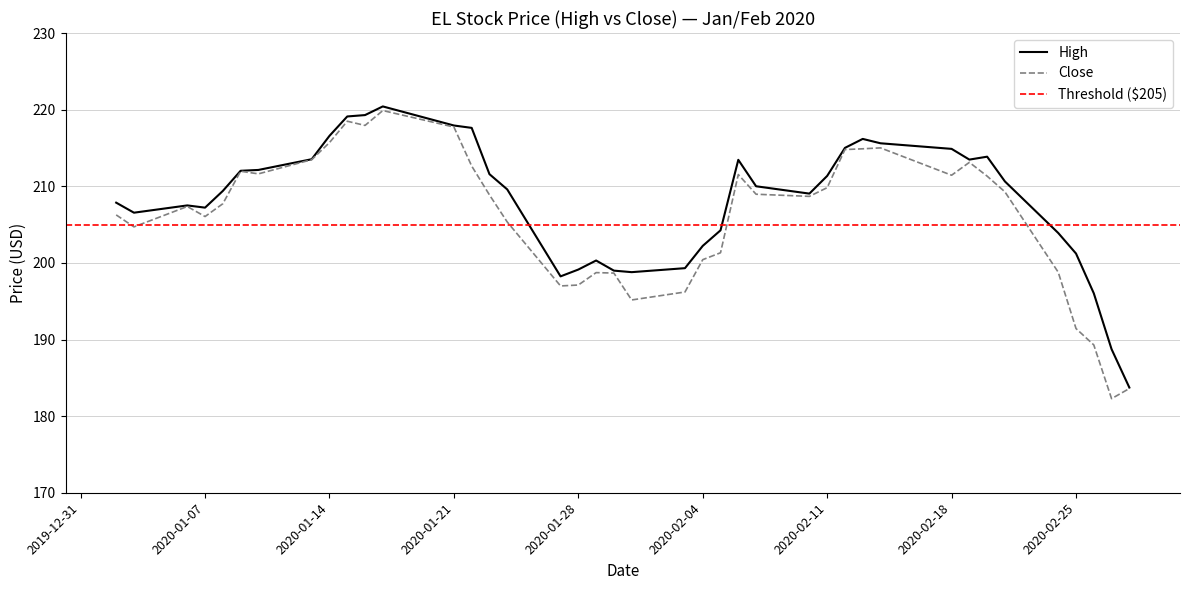

Which series has the largest range (max minus min)?

Close